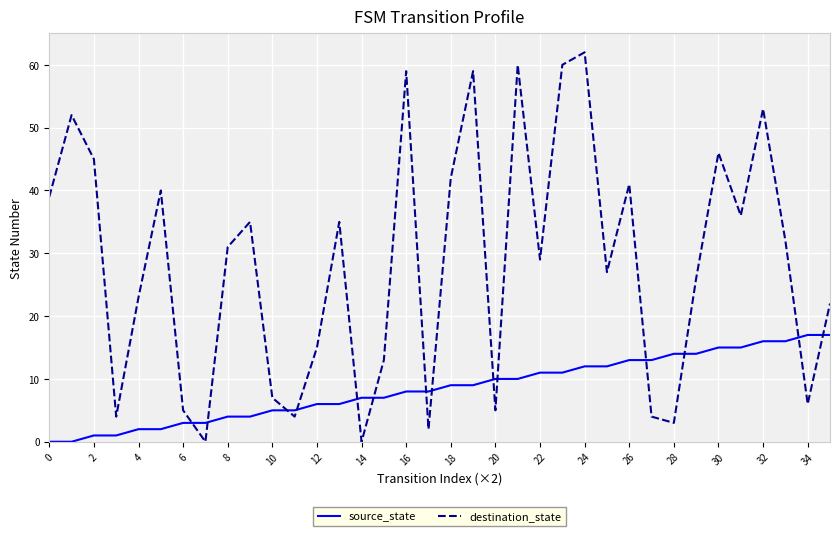

True or false: source_state and destination_state intersect in this chart.

True